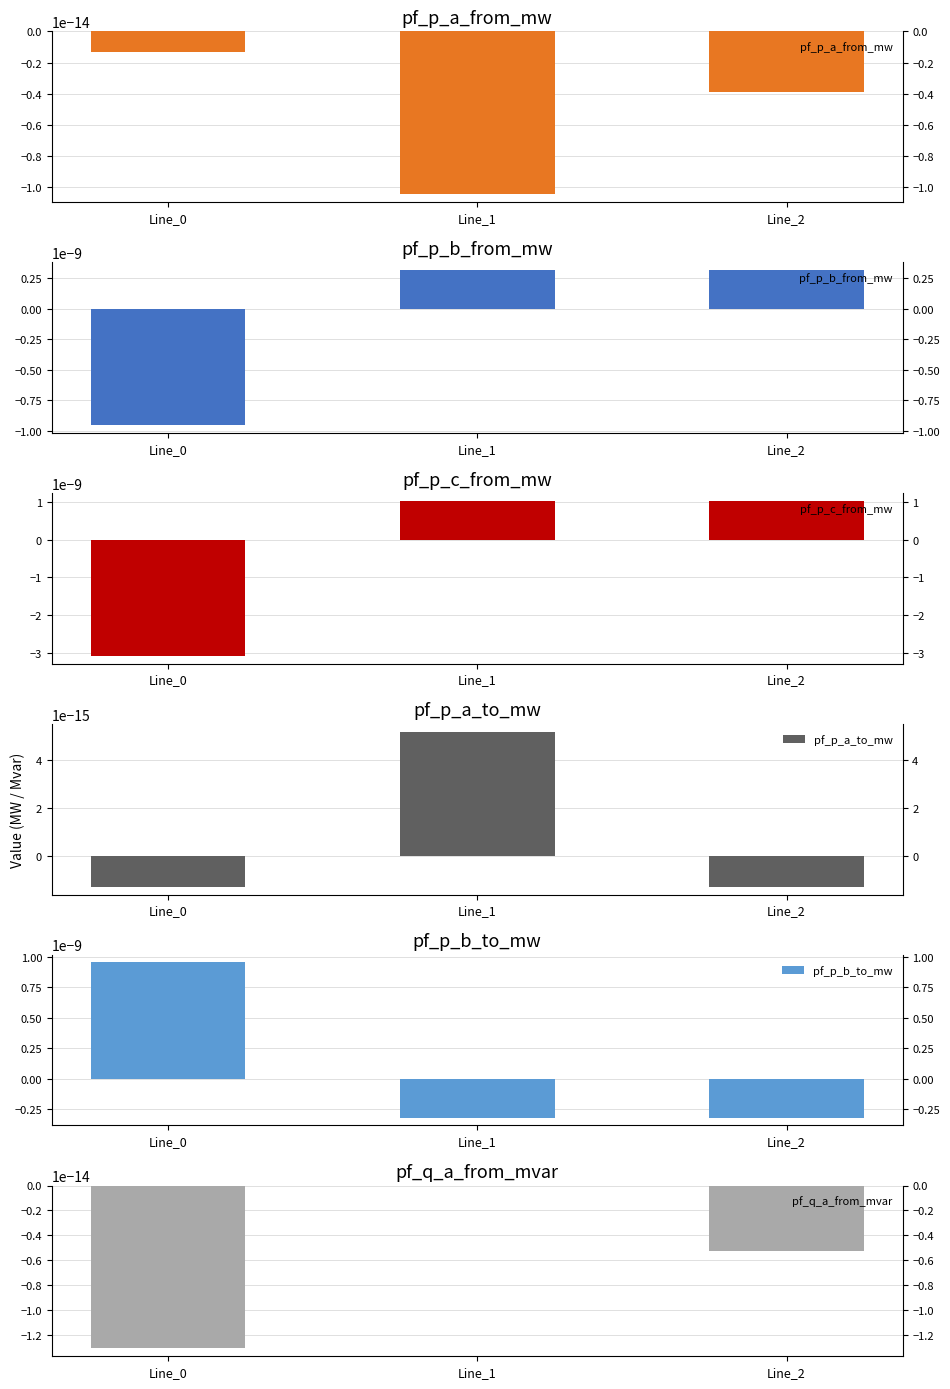

List the labels in order of pf_q_a_from_mvar value, smallest first.

Line_0, Line_2, Line_1